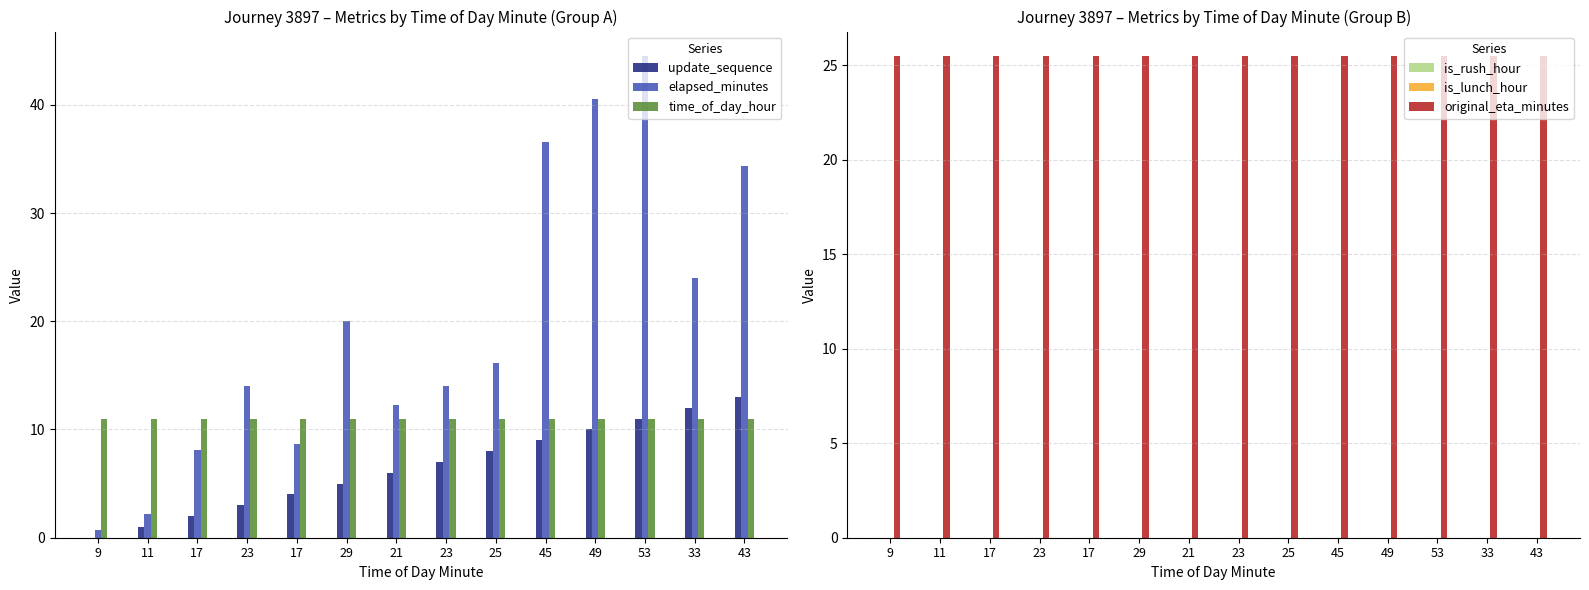

What is the total value across all series at 29?

61.5